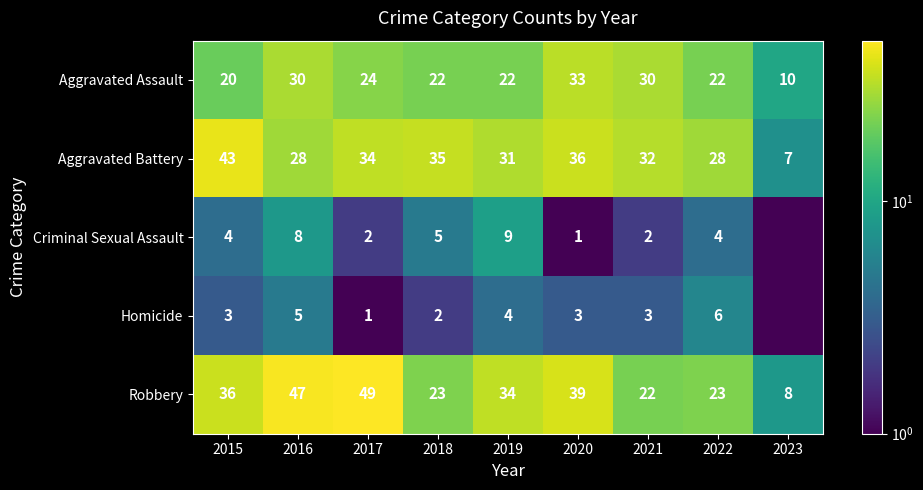

What is the sum of all Robbery values?

281.0